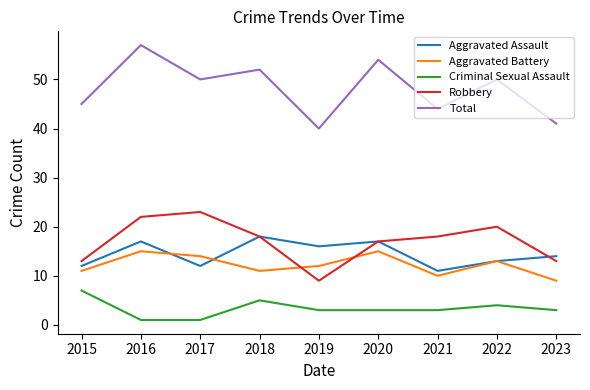

Is it true that Criminal Sexual Assault equals 1 at 2019?

False